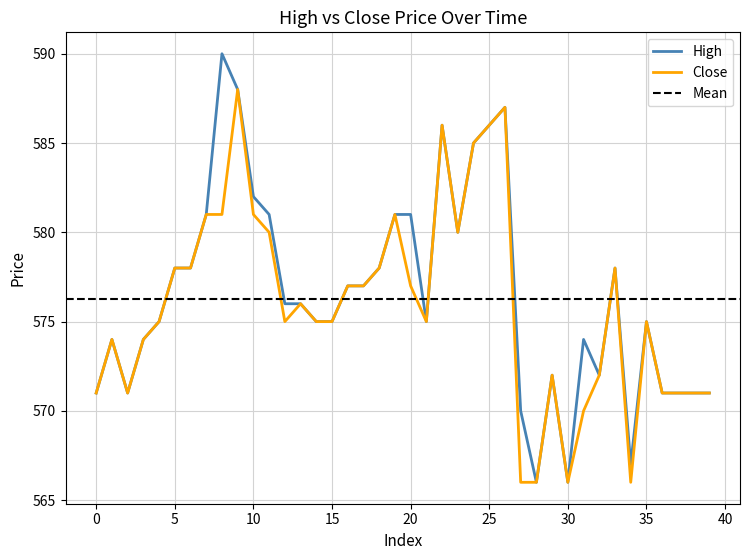

True or false: high and close intersect in this chart.

False